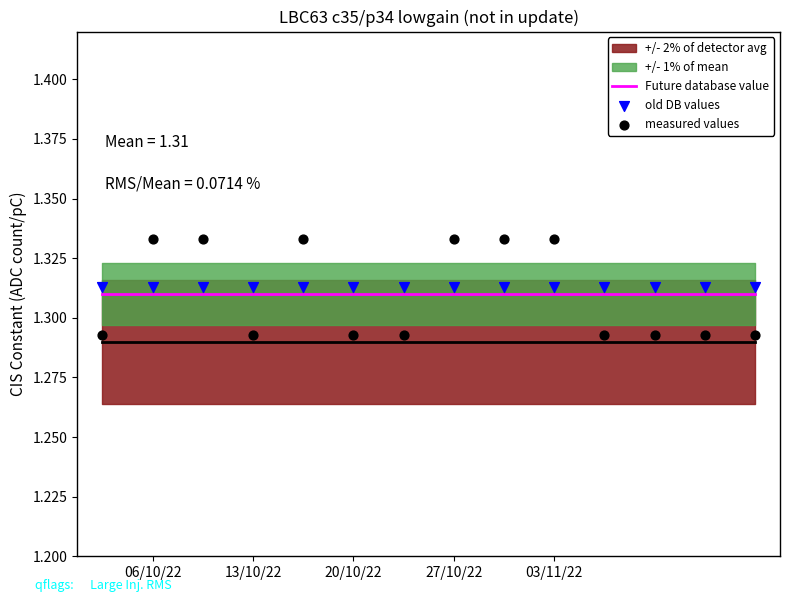

What is the total value across all series at 20/10/22?

3.9